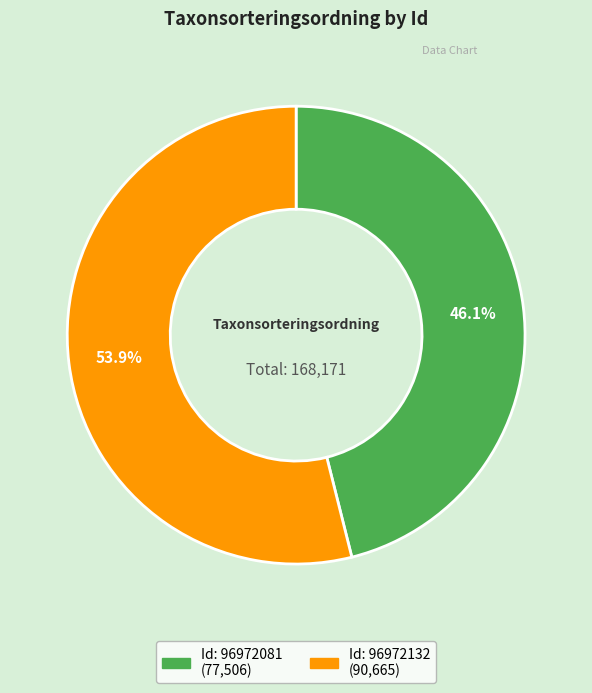

Is there any slice that represents more than half of the pie?

Yes